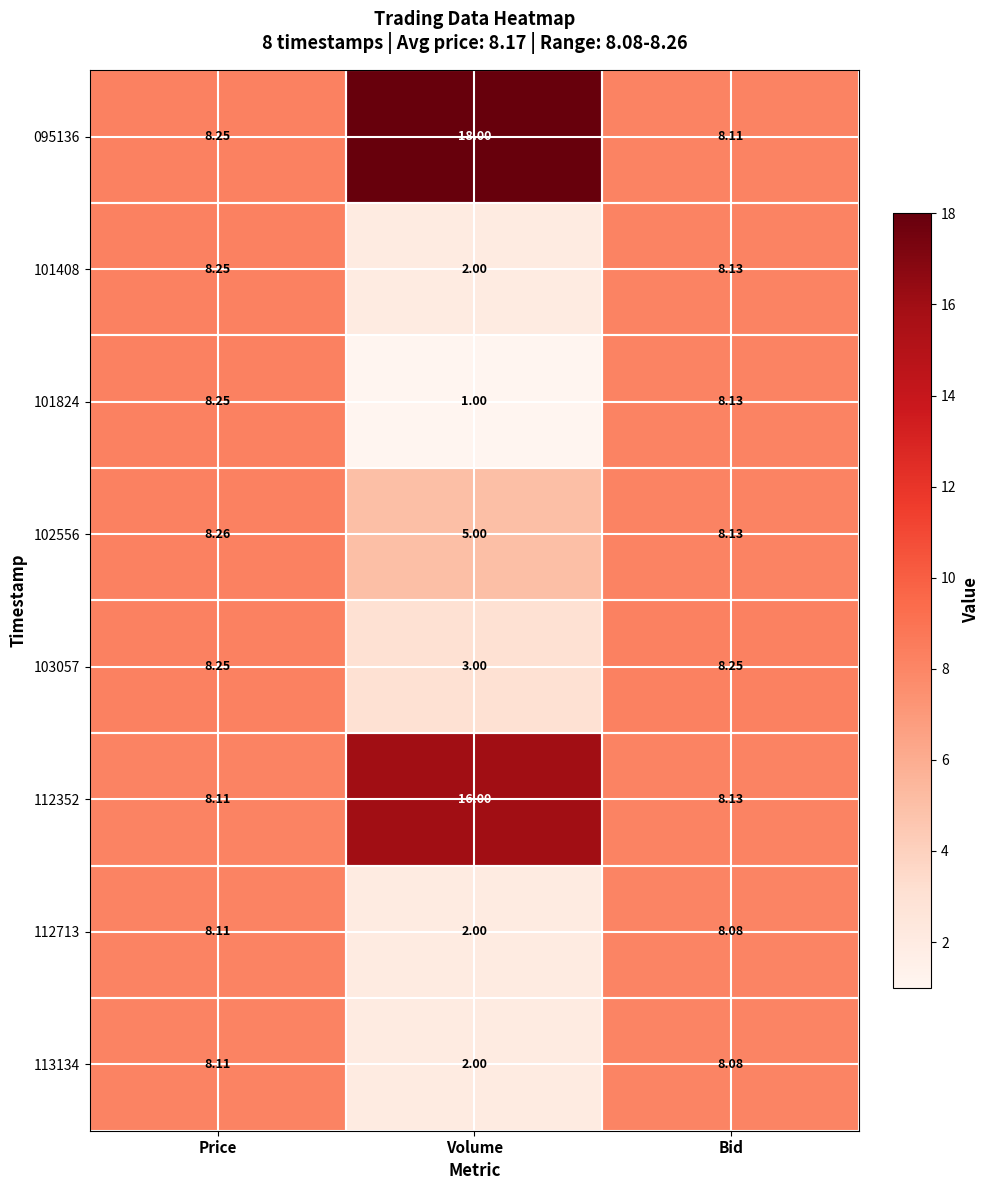

At how many categories does at least one series exceed 4?

3